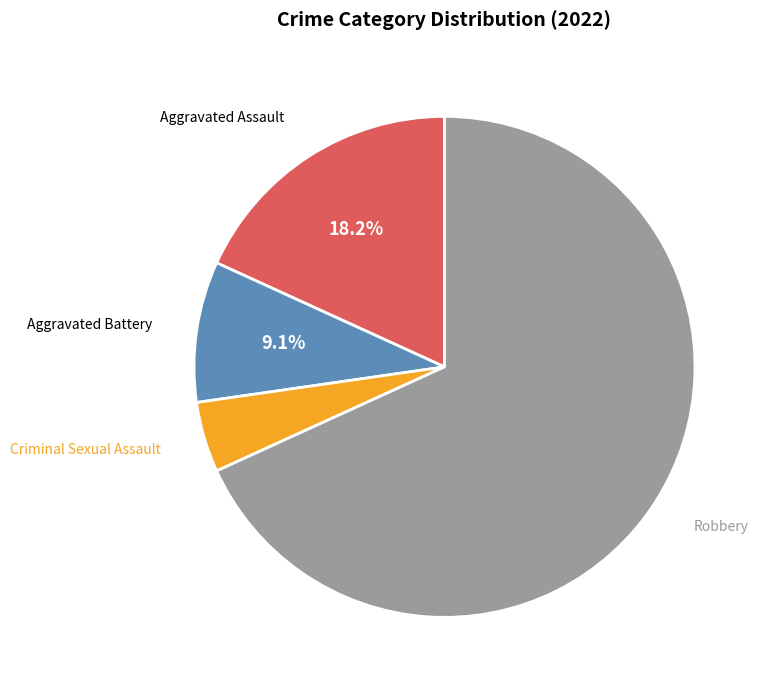

Is there any slice that represents more than half of the pie?

Yes